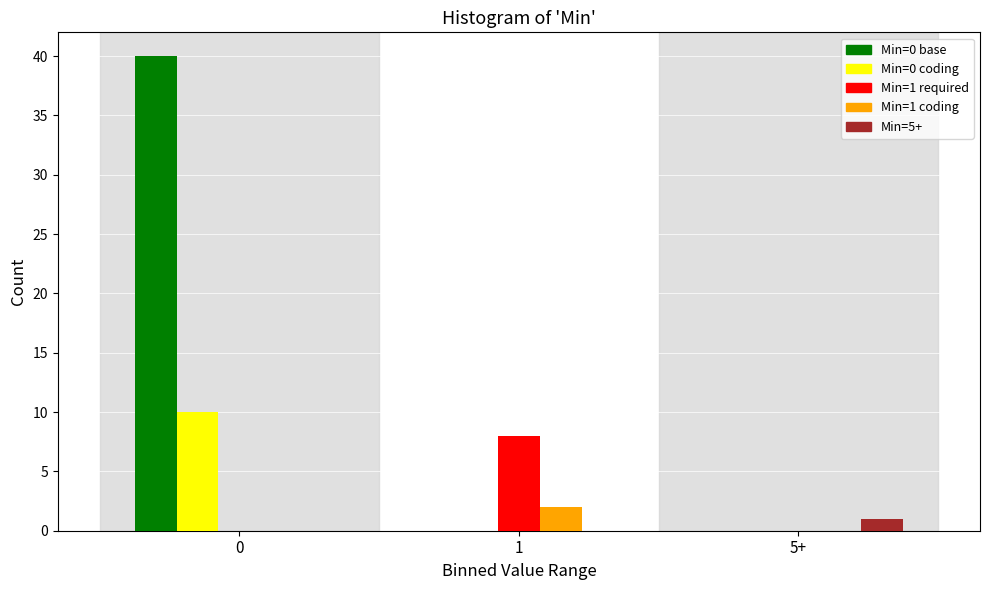

Reading right to left, list all the values displayed in this chart.

Min=0 base: 0	0	40
Min=0 coding: 0	0	10
Min=1 required: 0	8	0
Min=1 coding: 0	2	0
Min=5+: 1	0	0